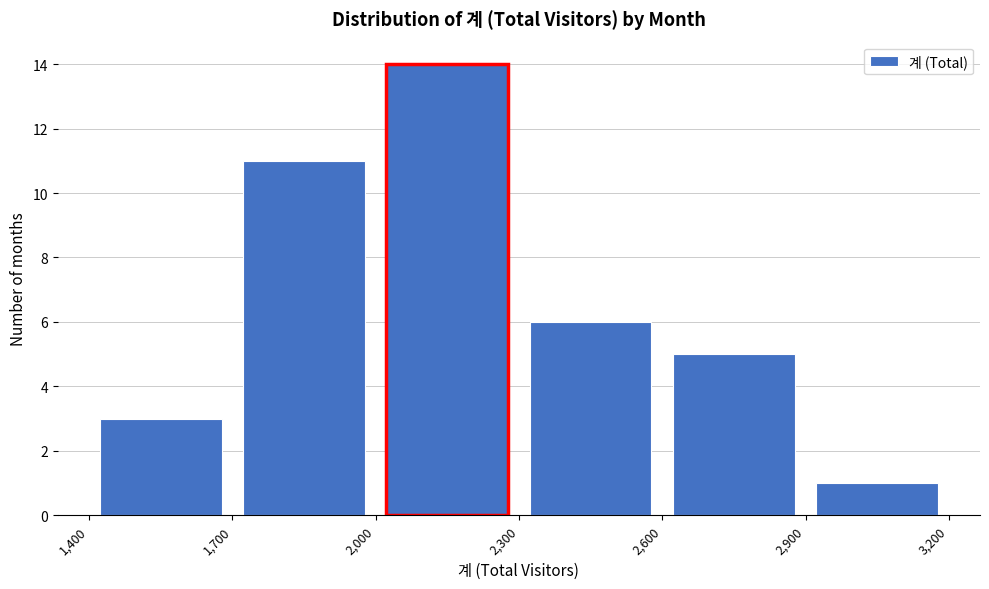

Reading left to right, transcribe this chart: for each bar, give the range it covers on the x-axis and its height. The values are not printed on the chart, so give them approximately, as read against the axis.

1,400 to 1,700: 3
1,700 to 2,000: 11
2,000 to 2,300: 14
2,300 to 2,600: 6
2,600 to 2,900: 5
2,900 to 3,200: 1